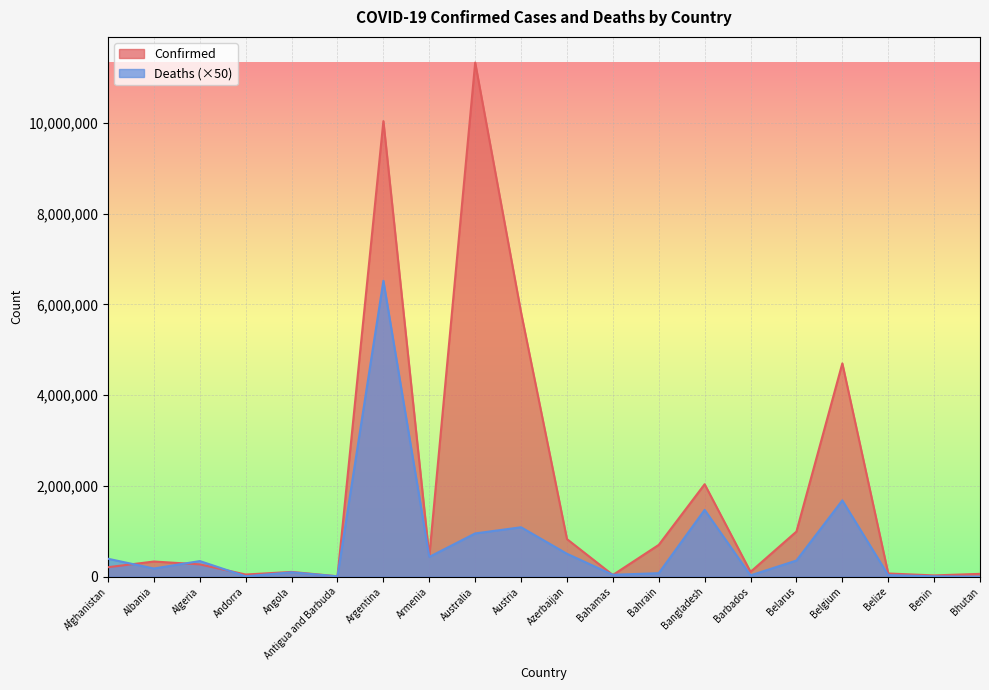

Between which two adjacent categories do Deaths and Confirmed first intersect?

Afghanistan and Albania